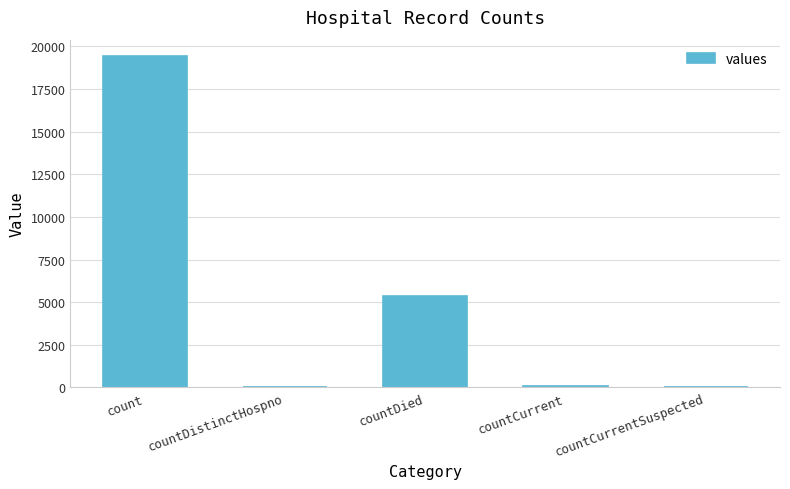

At which category does the chart reach its peak across all series?

count